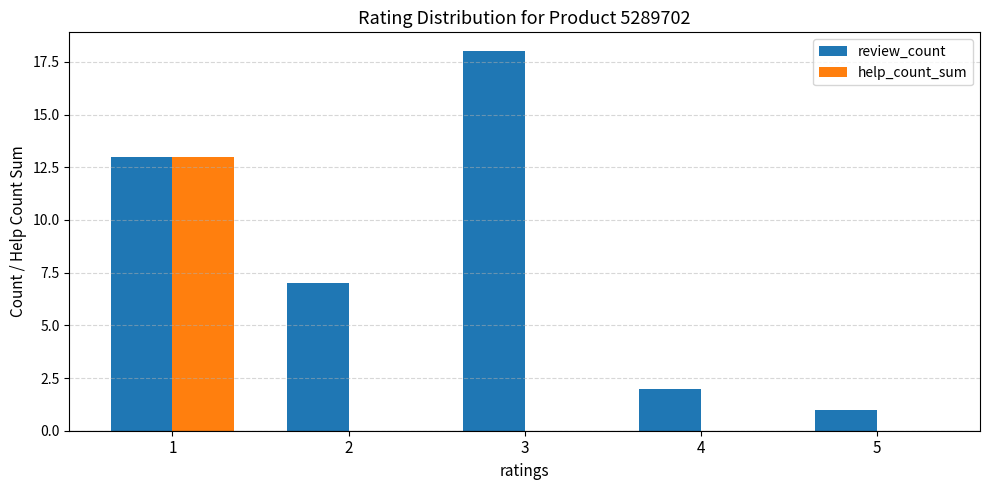

Which series changed the most between 1 and 5?

help_count_sum